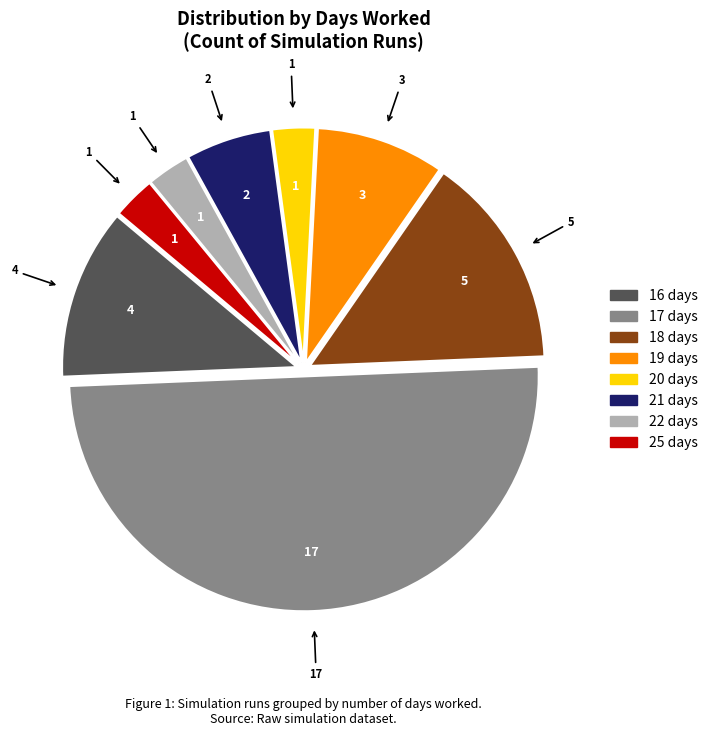

Is the sum of 22 and 16 greater than half?

No